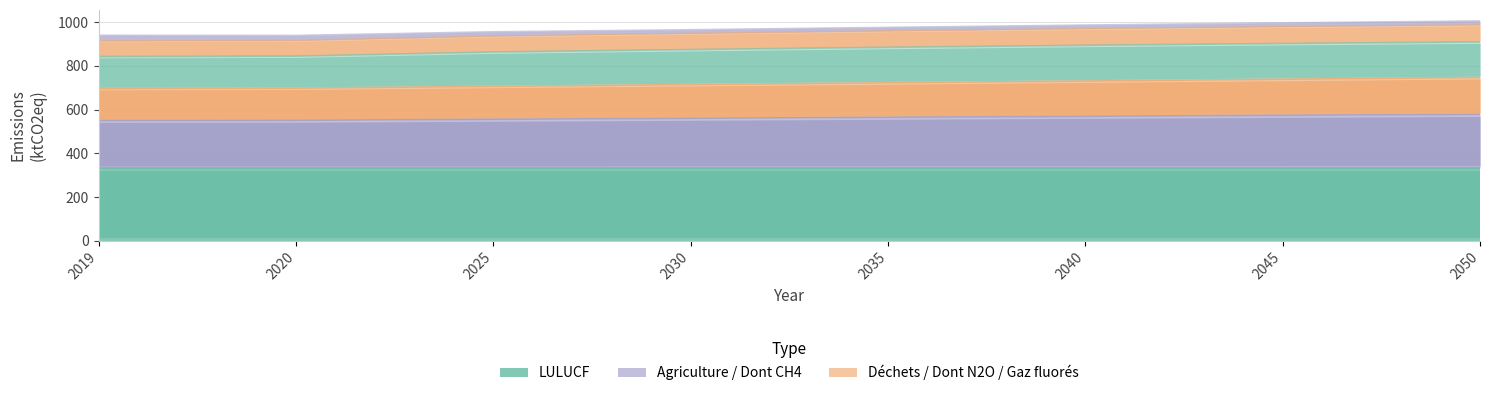

True or false: LULUCF and Agriculture cross at least once.

False